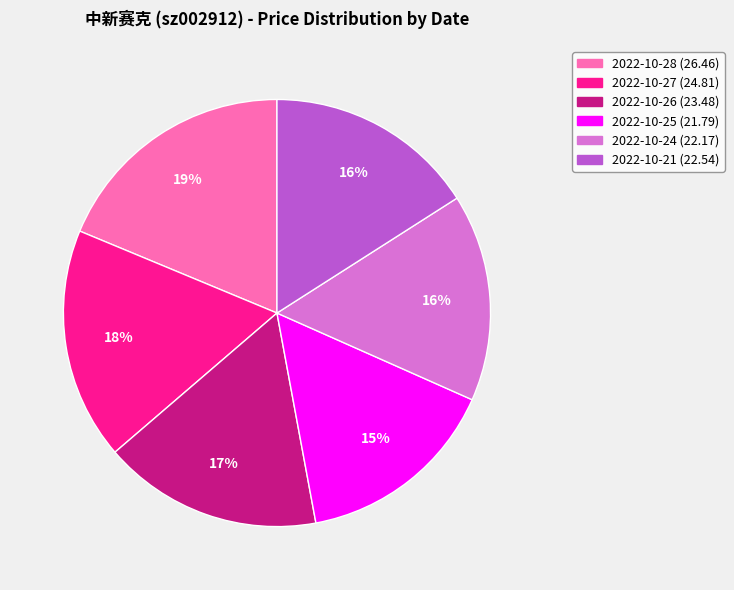

To the nearest percent, what is the average slice percentage?

17%